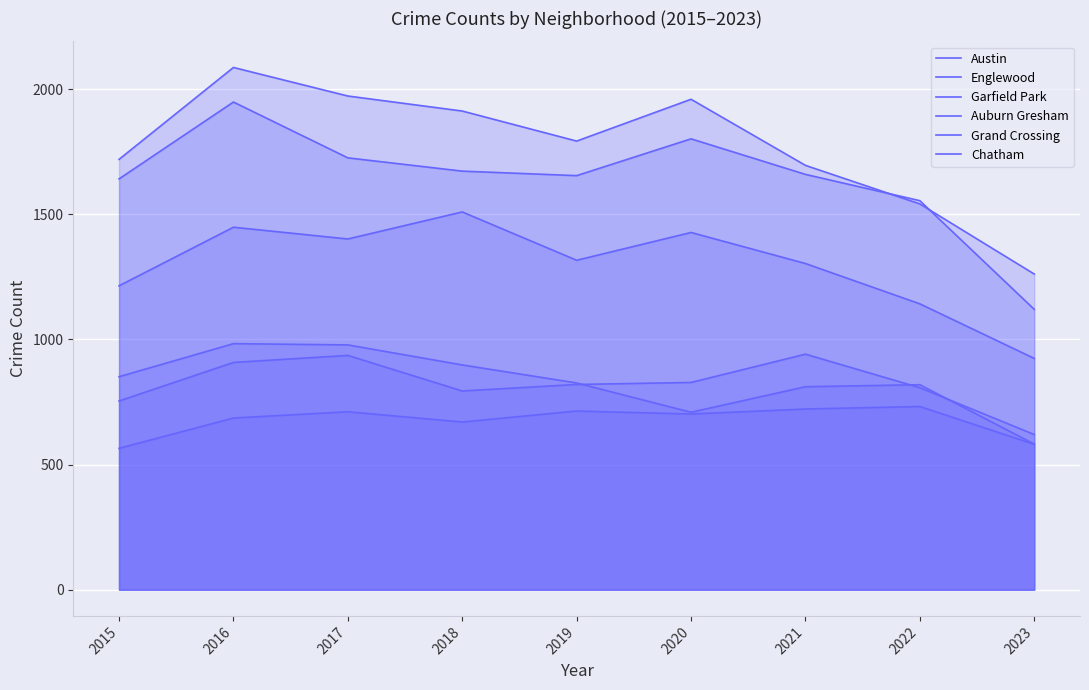

In Austin, how many points are higher than both neighbors (excluding endpoints)?

2